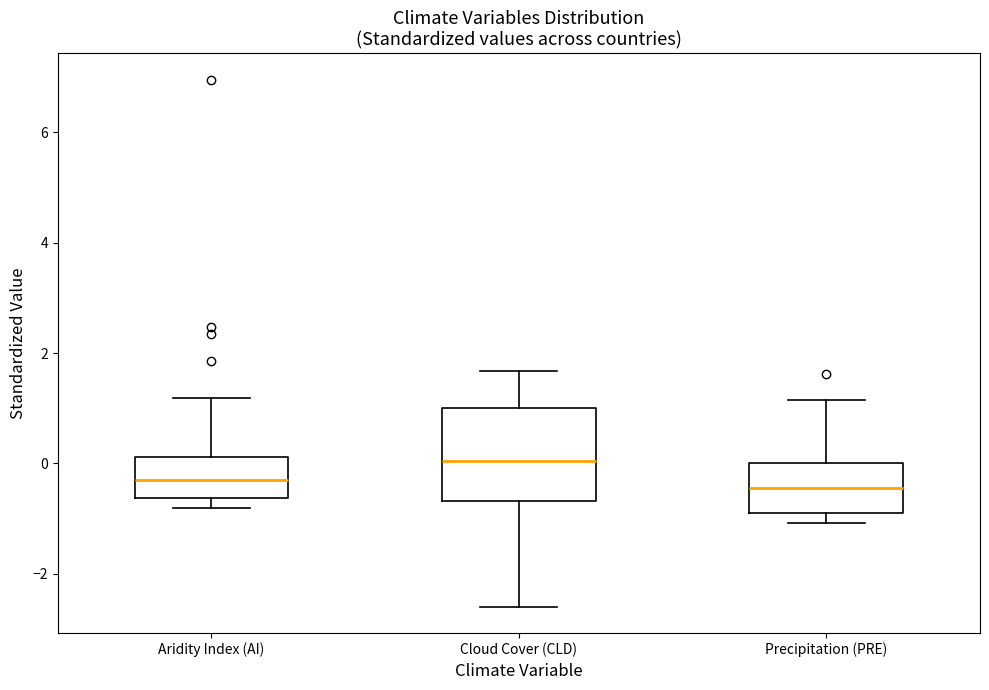

Comparing the boxes themselves (not the whiskers), which one is the tallest?

Cloud Cover (CLD)